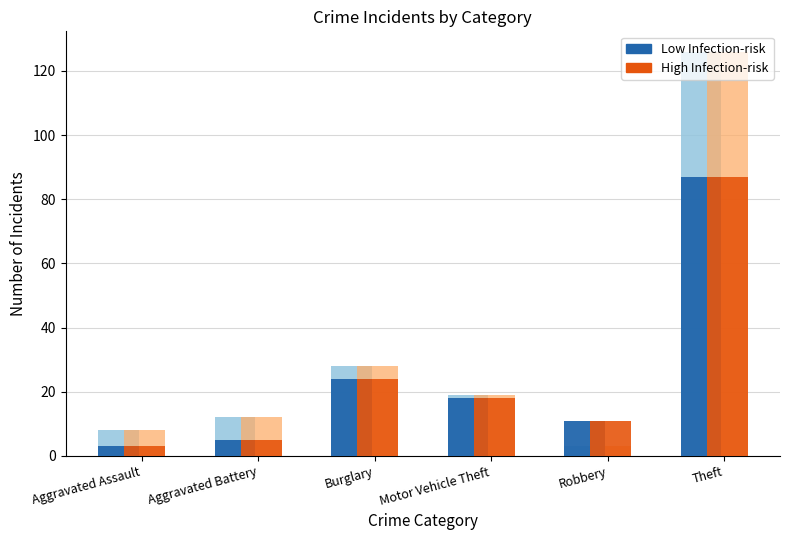

At which category does the chart reach its minimum across all series?

Aggravated Assault